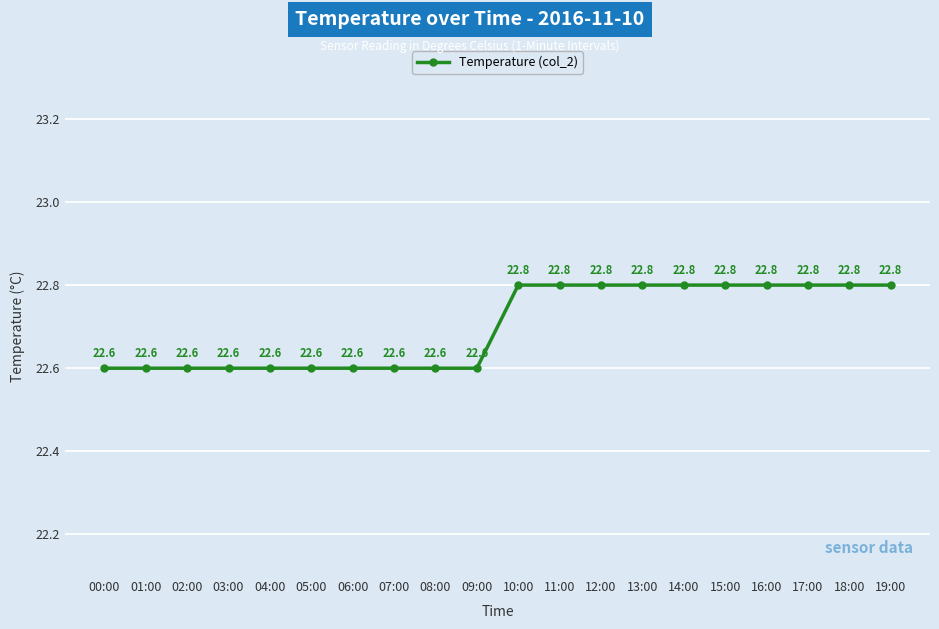

What is the difference between the maximum and minimum values?

0.2